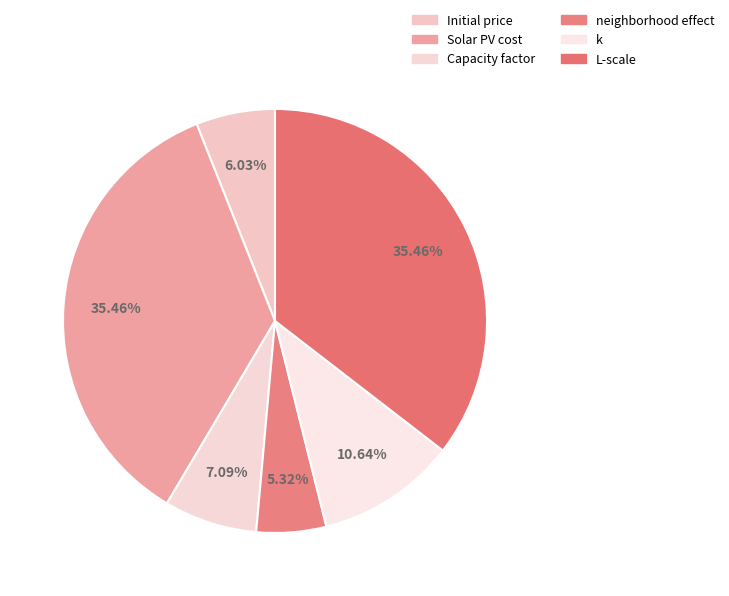

The neighborhood effect slice represents 5% of the pie. True or false?

True